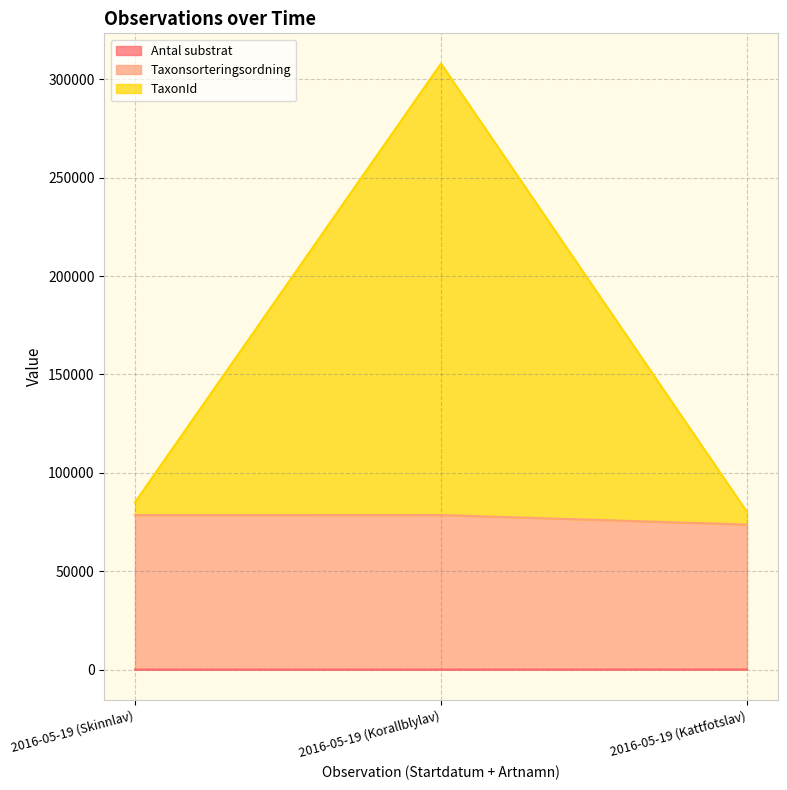

Read the TaxonId value at 2016-05-19 (Korallblylav), to the nearest 50.

308000